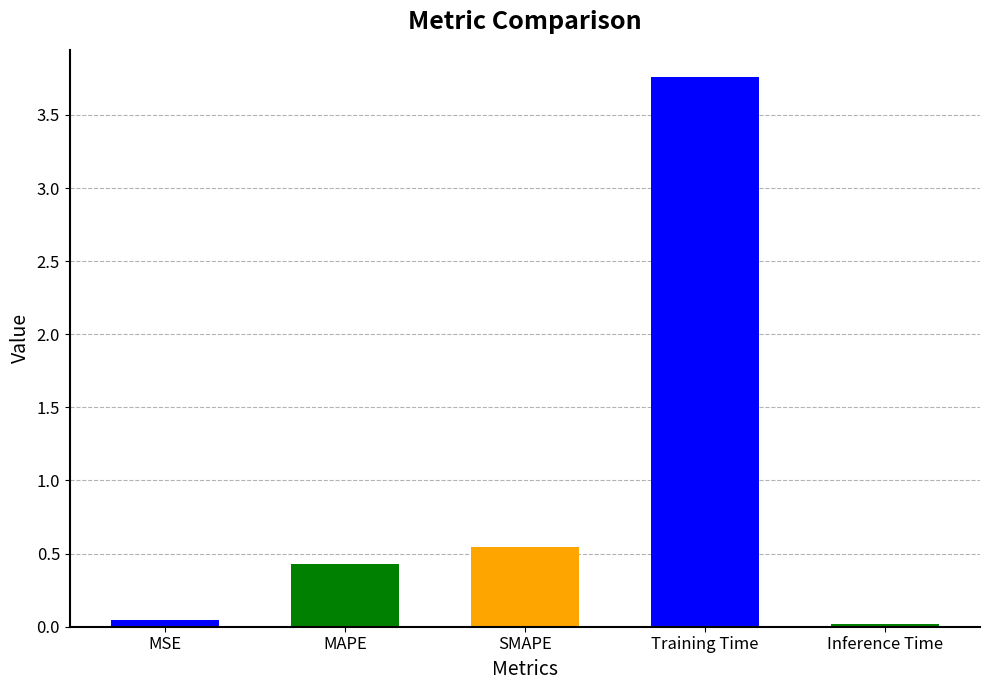

The chart shows a value of 0.2 at MAPE. True or false?

False